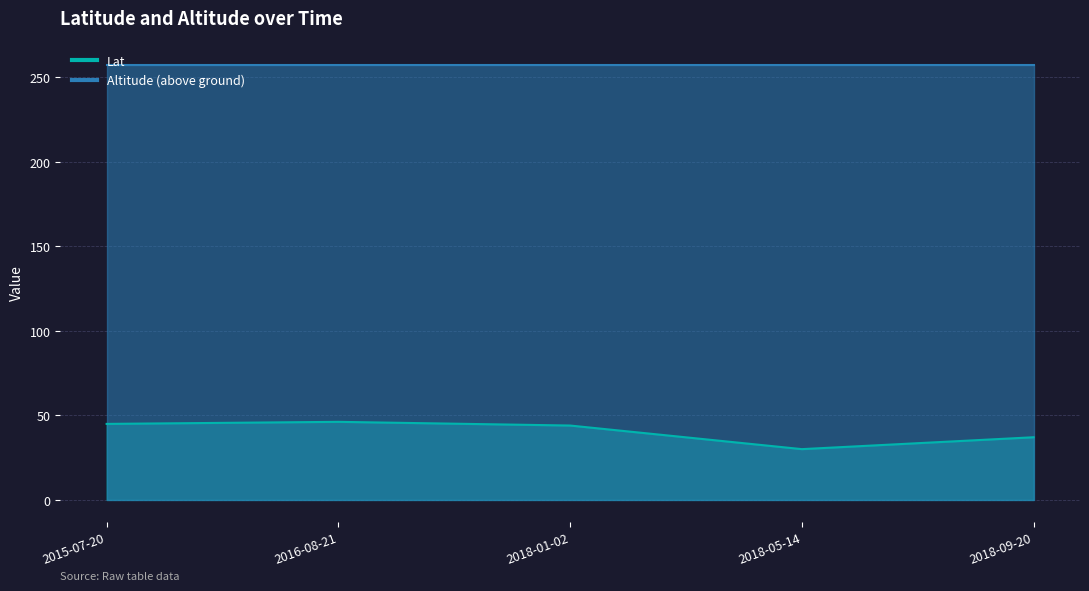

What is the difference between the maximum and second lowest values?

9.1